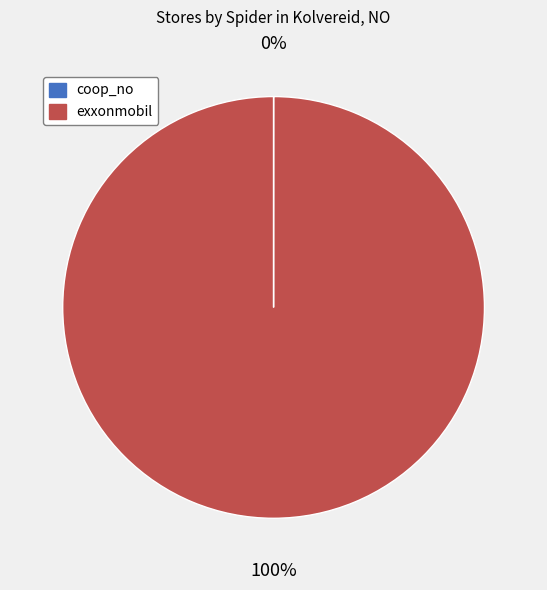

To the nearest percent, what is the difference between the largest and smallest slice percentages?

100%